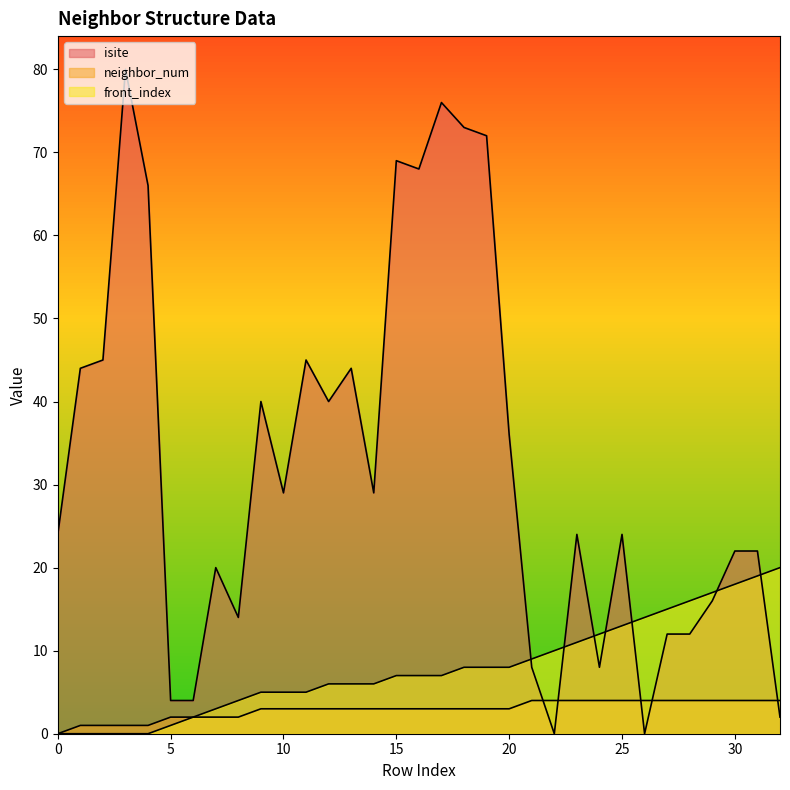

Reading right to left, extract all data points from this chart.

isite: 32=2	31=22	30=22	29=16	28=12	27=12	26=0	25=24	24=8	23=24	22=0	21=8	20=36	19=72	18=73	17=76	16=68	15=69	14=29	13=44	12=40	11=45	10=29	9=40	8=14	7=20	6=4	5=4	4=66	3=80	2=45	1=44	0=24
neighbor_num: 32=4	31=4	30=4	29=4	28=4	27=4	26=4	25=4	24=4	23=4	22=4	21=4	20=3	19=3	18=3	17=3	16=3	15=3	14=3	13=3	12=3	11=3	10=3	9=3	8=2	7=2	6=2	5=2	4=1	3=1	2=1	1=1	0=0
front_index: 32=20	31=19	30=18	29=17	28=16	27=15	26=14	25=13	24=12	23=11	22=10	21=9	20=8	19=8	18=8	17=7	16=7	15=7	14=6	13=6	12=6	11=5	10=5	9=5	8=4	7=3	6=2	5=1	4=0	3=0	2=0	1=0	0=0